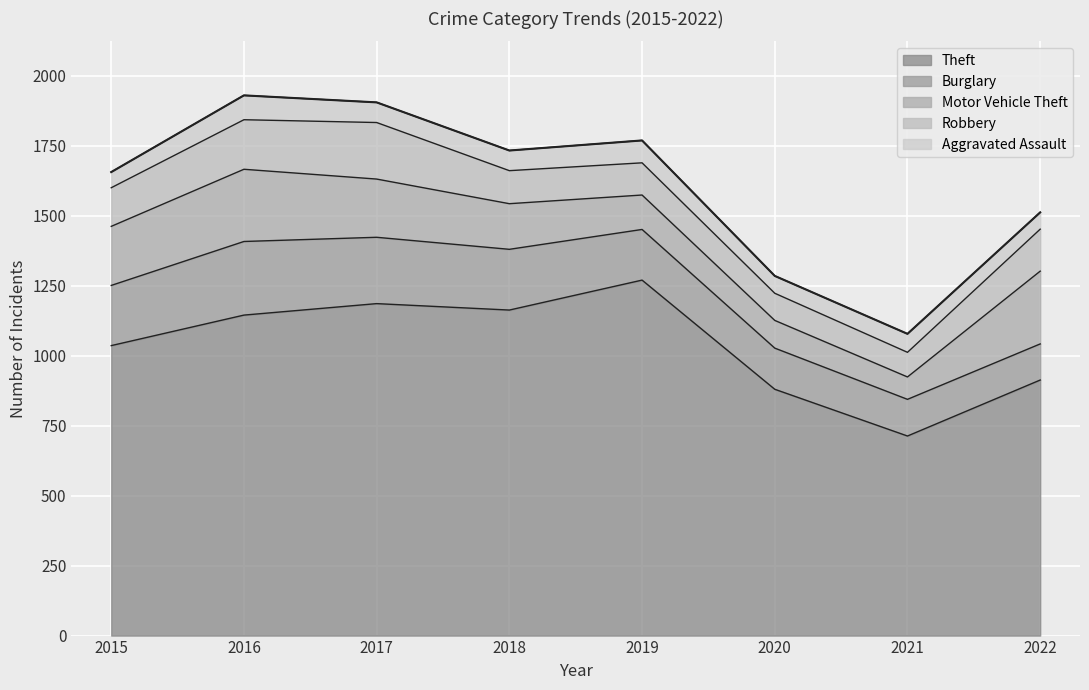

True or false: Burglary has more than 0 interior local peaks.

True